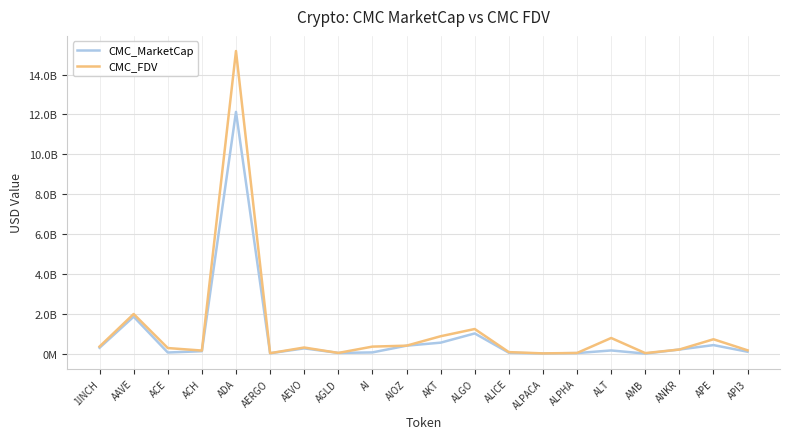

True or false: CMC_FDV and CMC_MarketCap cross at least once.

False